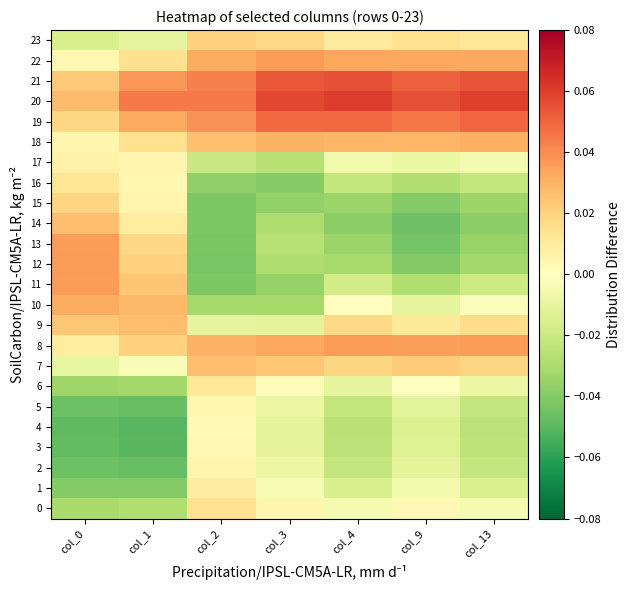

What is the difference between the highest and lowest values at col_0?

0.1